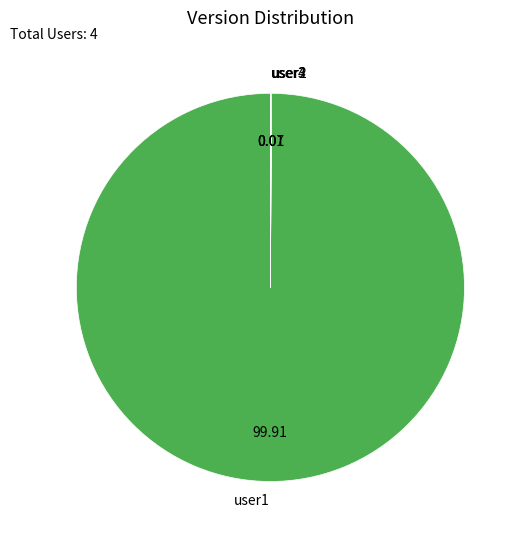

Which category accounts for the majority?

user1